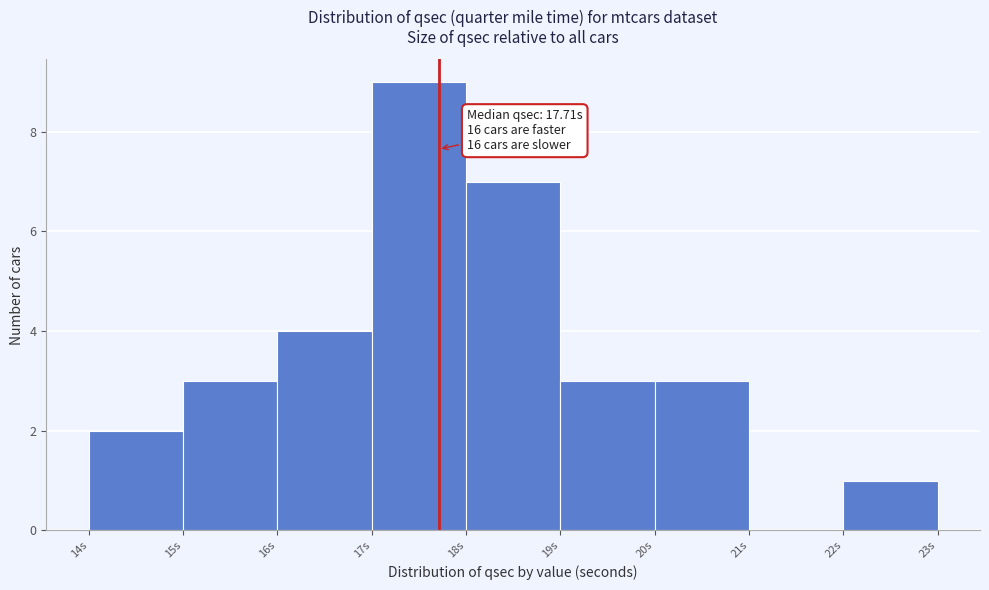

Which range on the x-axis has the tallest bar?

17 to 18